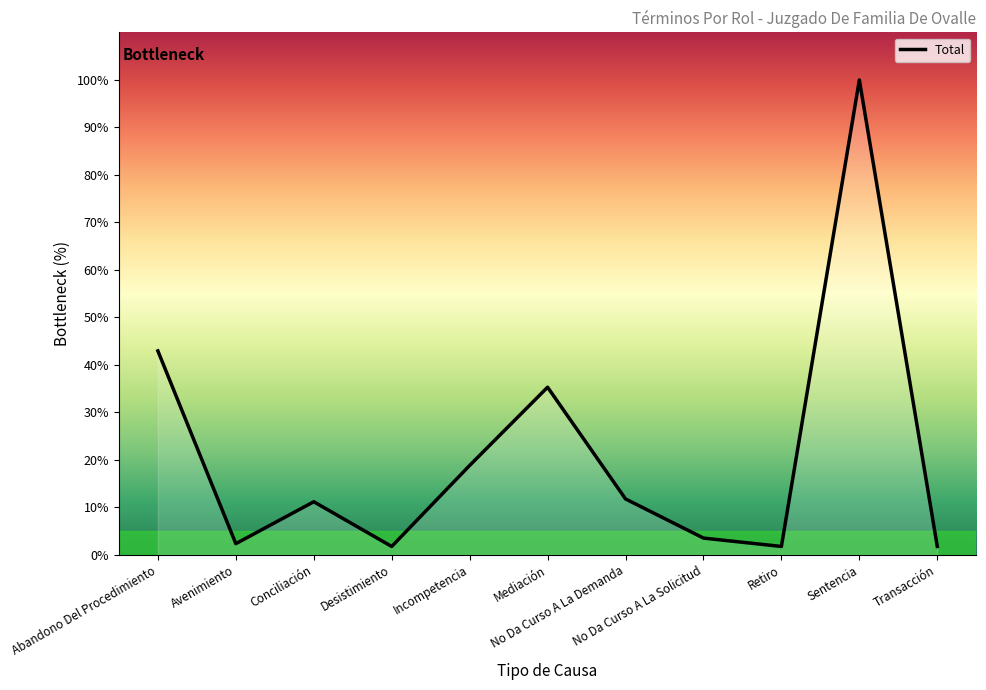

True or false: the data shows 27.6 at Incompetencia.

False